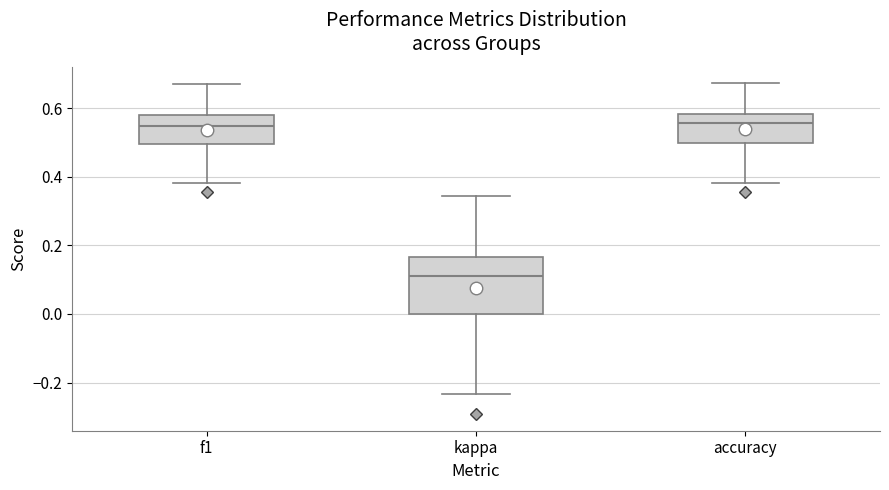

Where does the lower whisker of the box for kappa end on the y-axis? The values are not printed on the chart, so give them approximately, as read against the axis.

-0.24